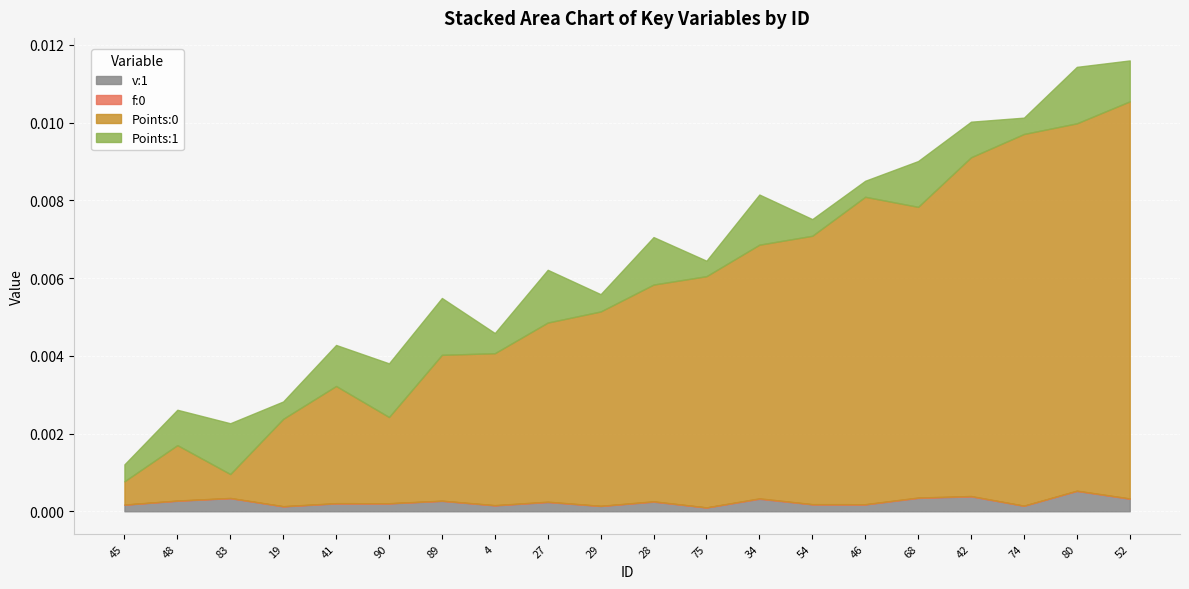

What position from the left is 68?

16